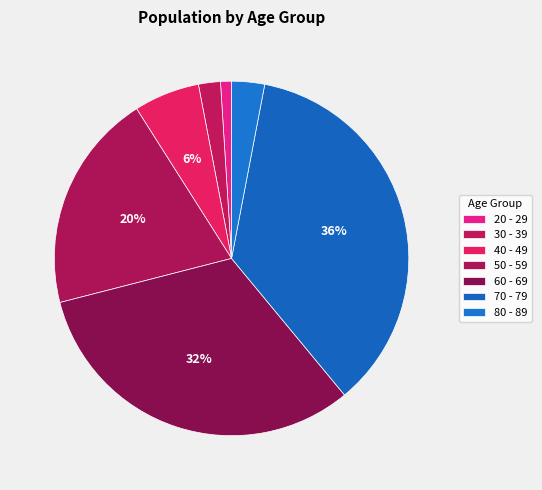

Count the number of slices in the pie.

7